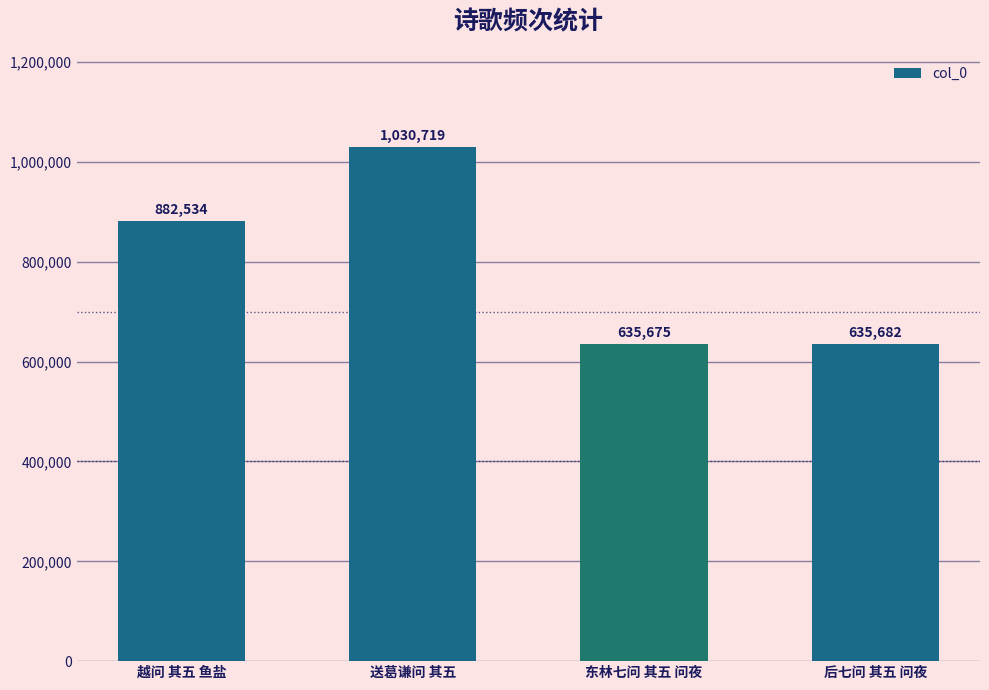

List the labels in order of value, smallest first.

东林七问 其五 问夜, 后七问 其五 问夜, 越问 其五 鱼盐, 送葛谦问 其五